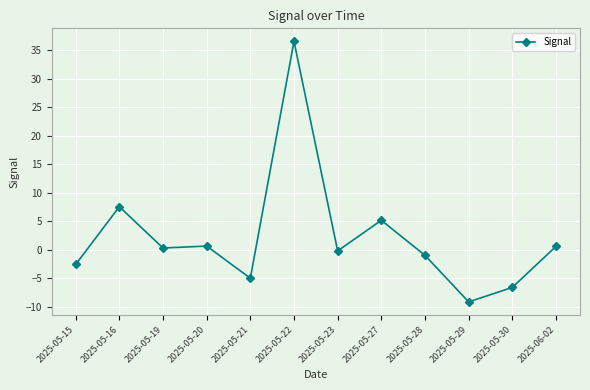

True or false: the data shows -7.3 at 2025-05-21.

False